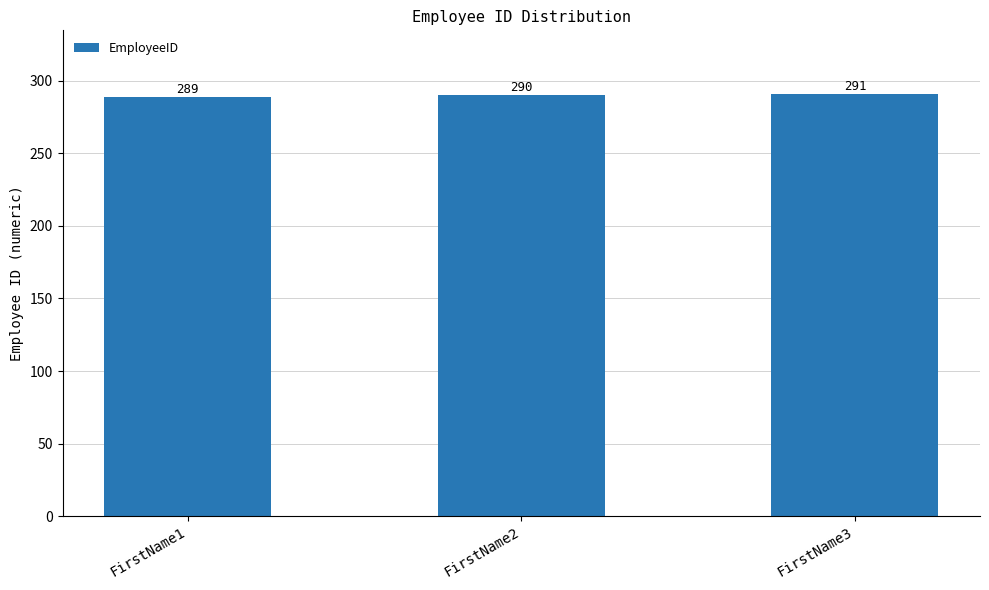

What is the value of the 2nd bar from the left?

290